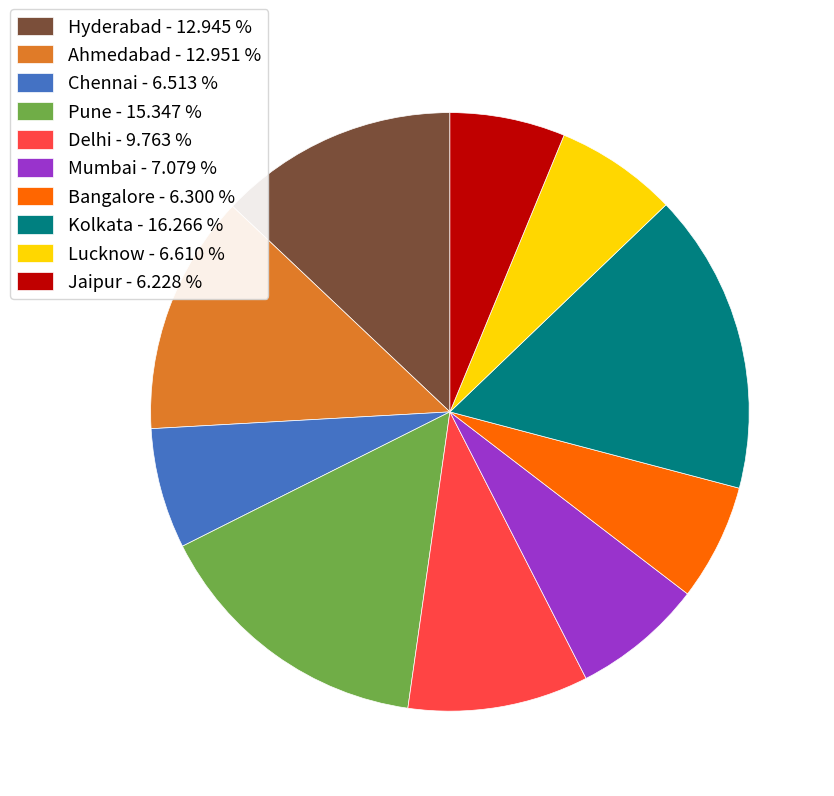

Is there a majority slice in this chart?

No